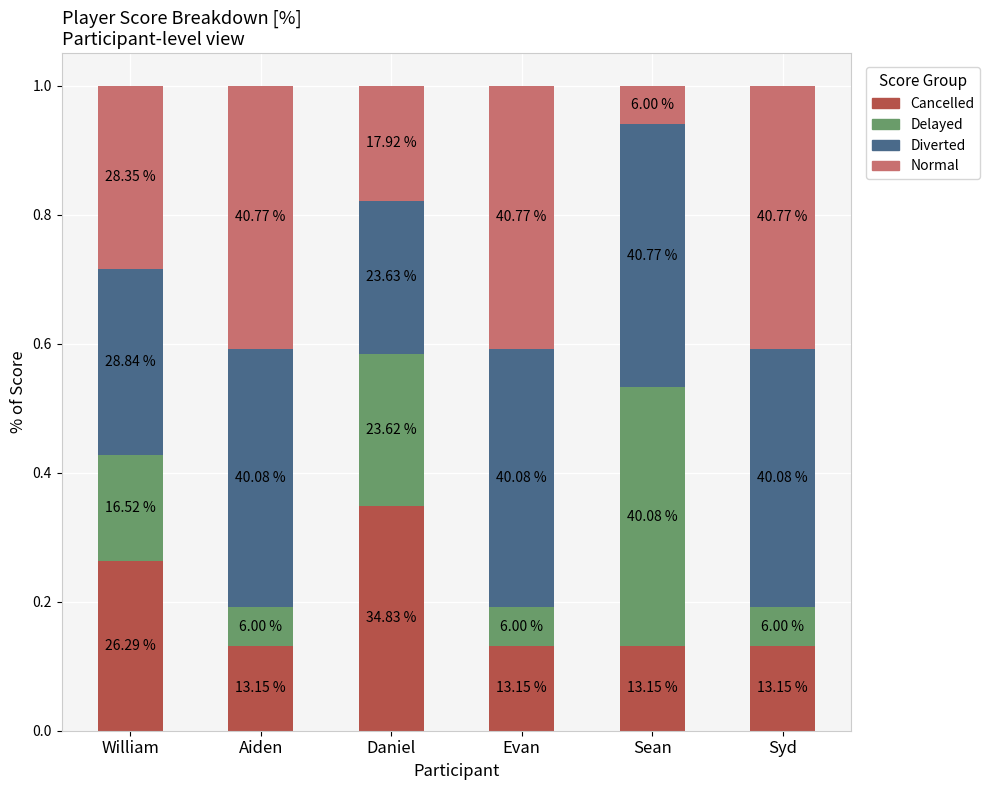

Are the bars grouped side by side (vs. stacked)?

No